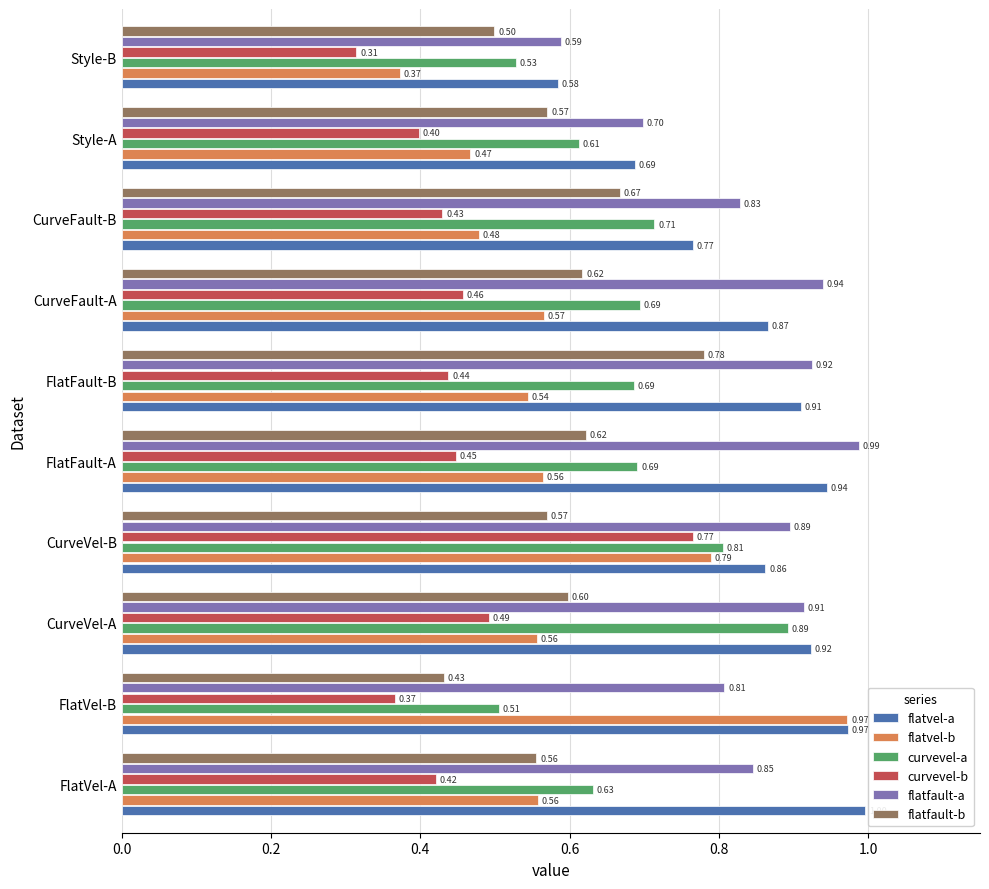

At how many categories does at least one series exceed 0?

10